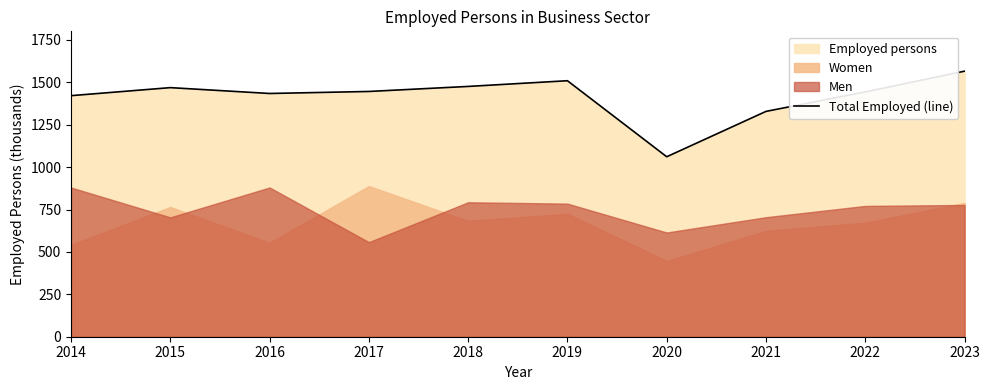

What value does the data have at 2015?

1468.9